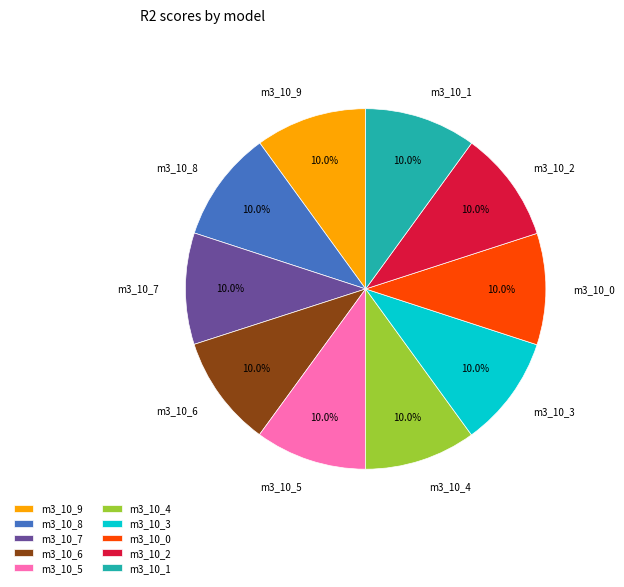

Do m3_10_1 and m3_10_2 together represent more than half of the pie?

No